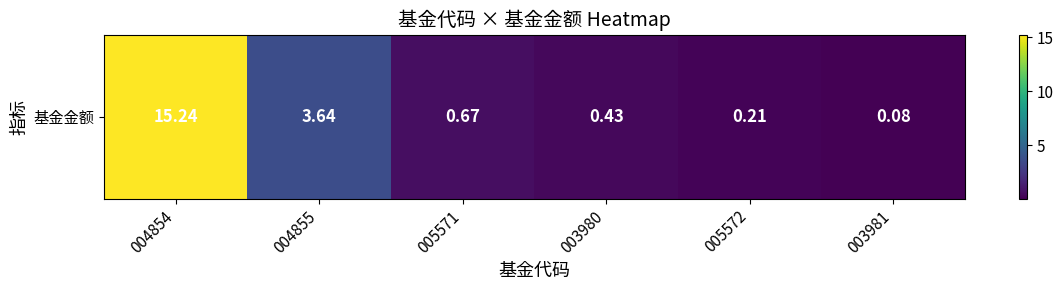

Which has a higher value, 005571 or 004854?

004854